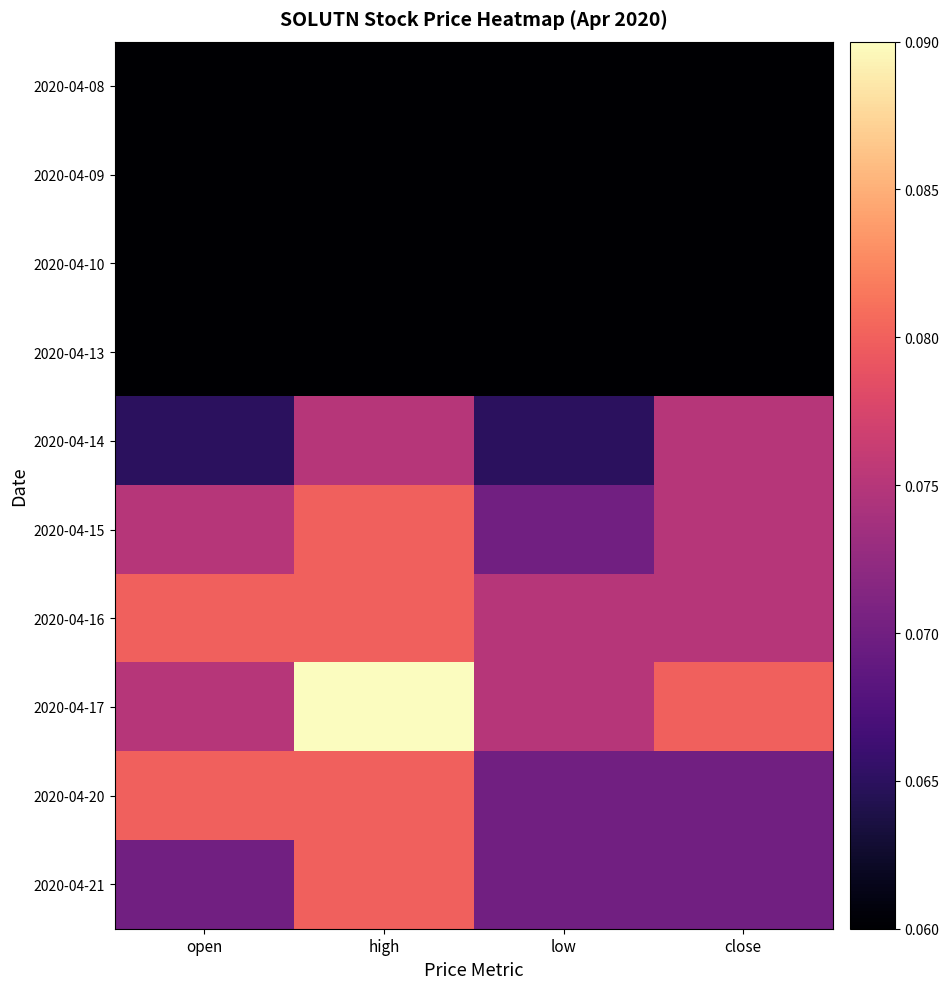

Between open and close, which series saw the biggest shift?

2020-04-14